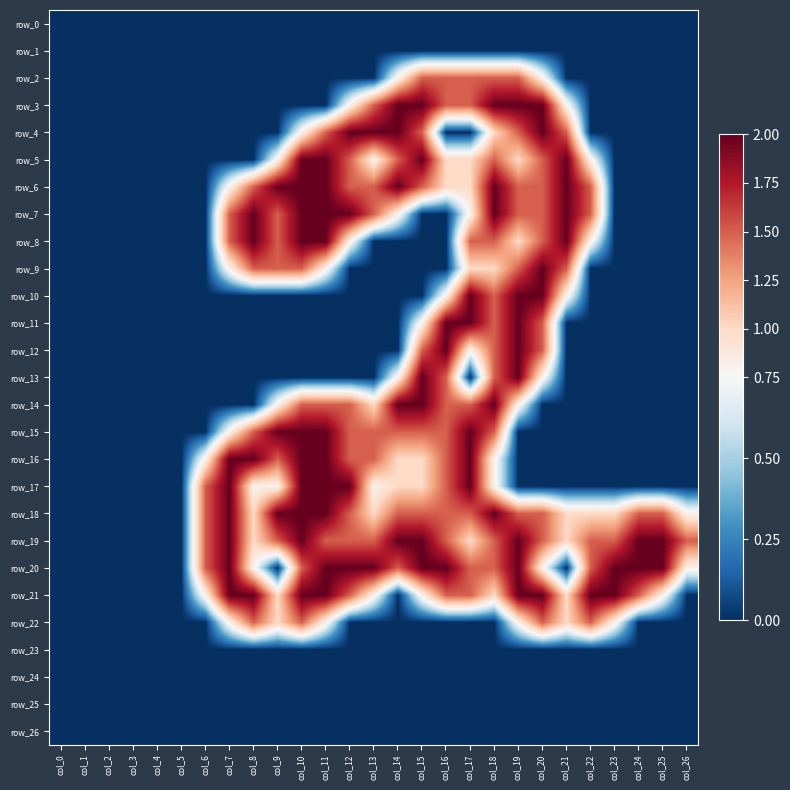

What is the sum of the row_22 values at col_23 and col_2?

0.8